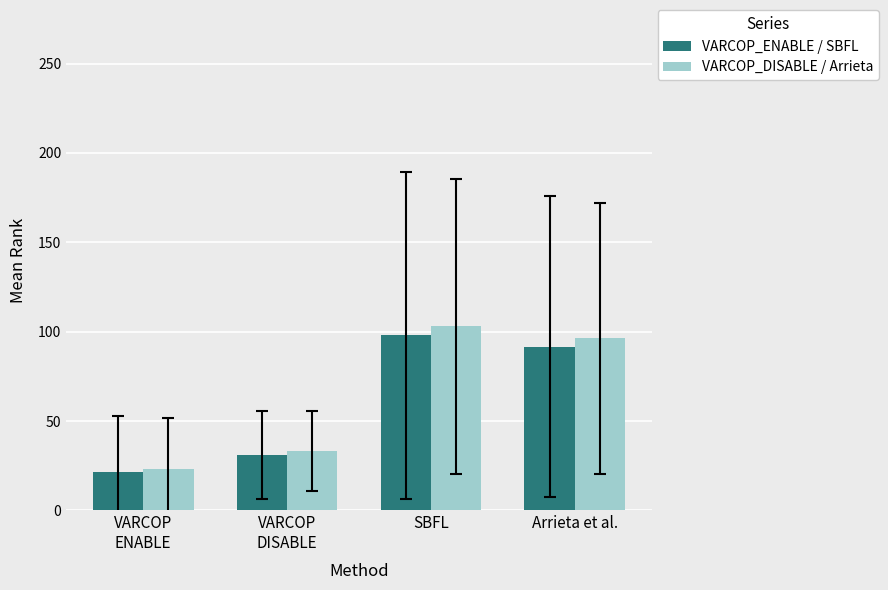

What is the spread (max minus min) of values at Arrieta et al.?

4.6